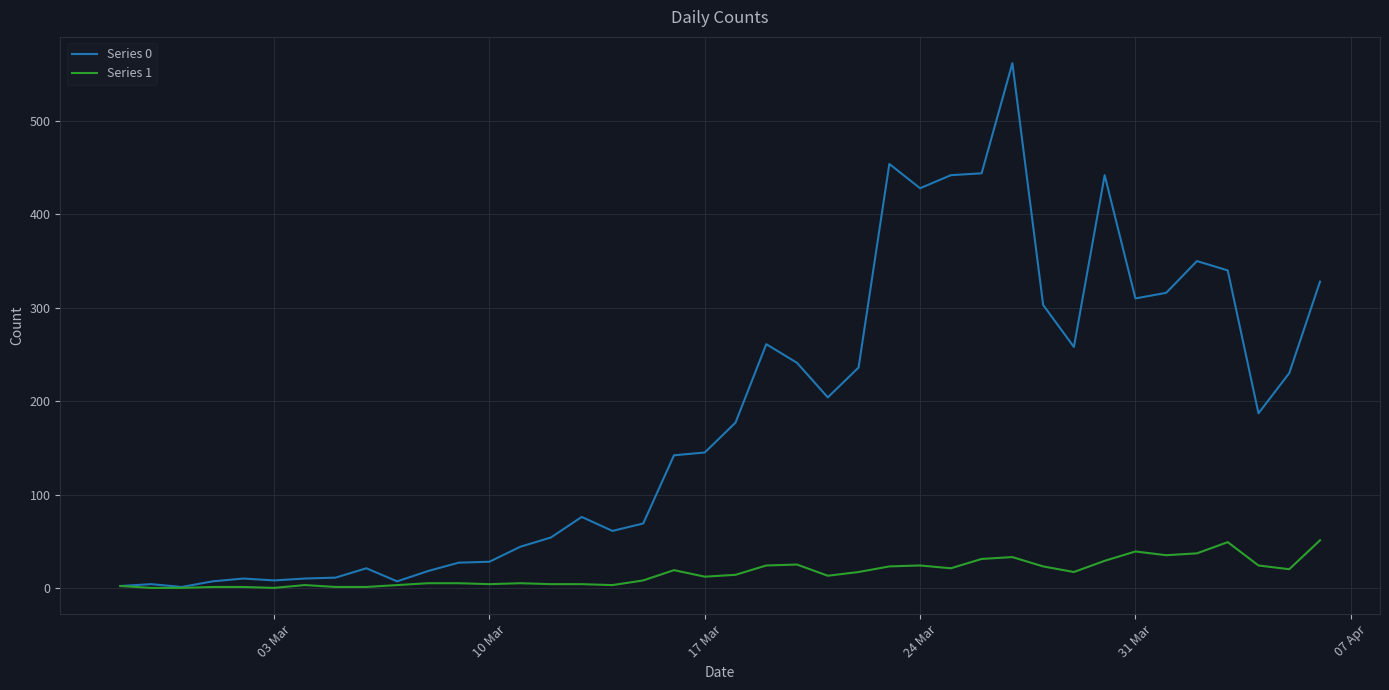

List the series in order of their peak value, highest first.

Series 0, Series 1